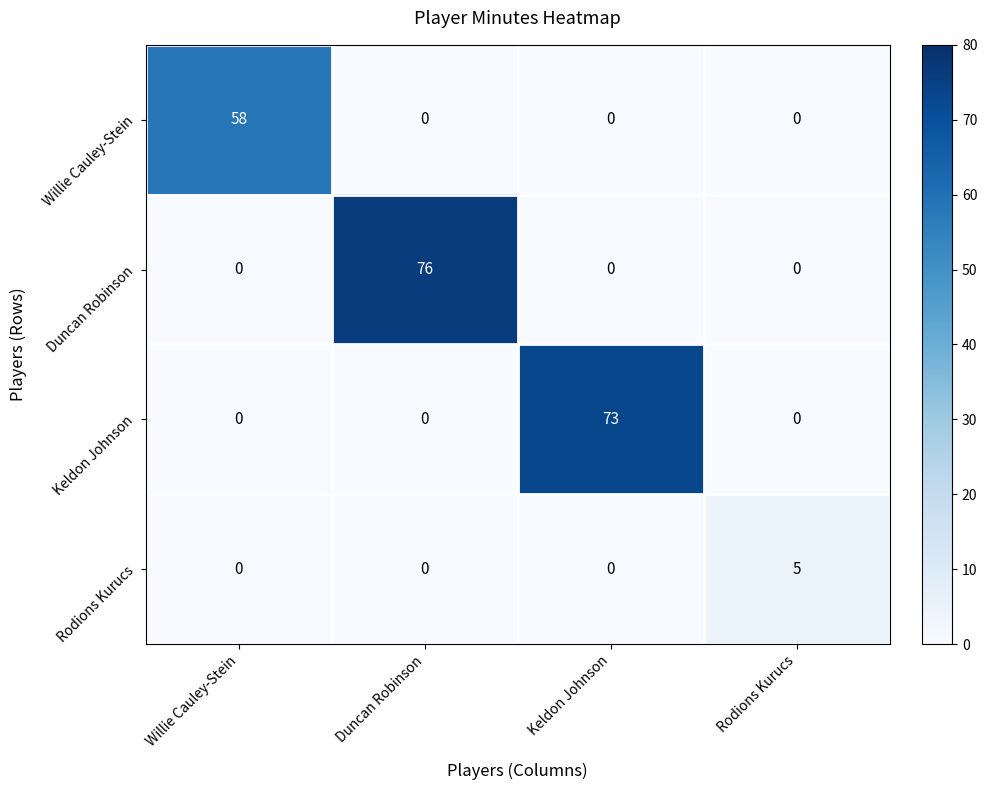

What is the average value of the Keldon Johnson series?

18